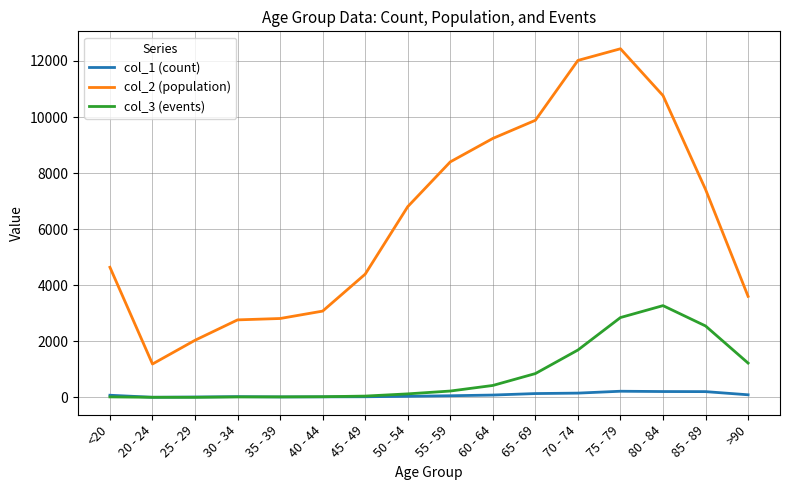

At which category is the sum across all series the highest?

75 - 79